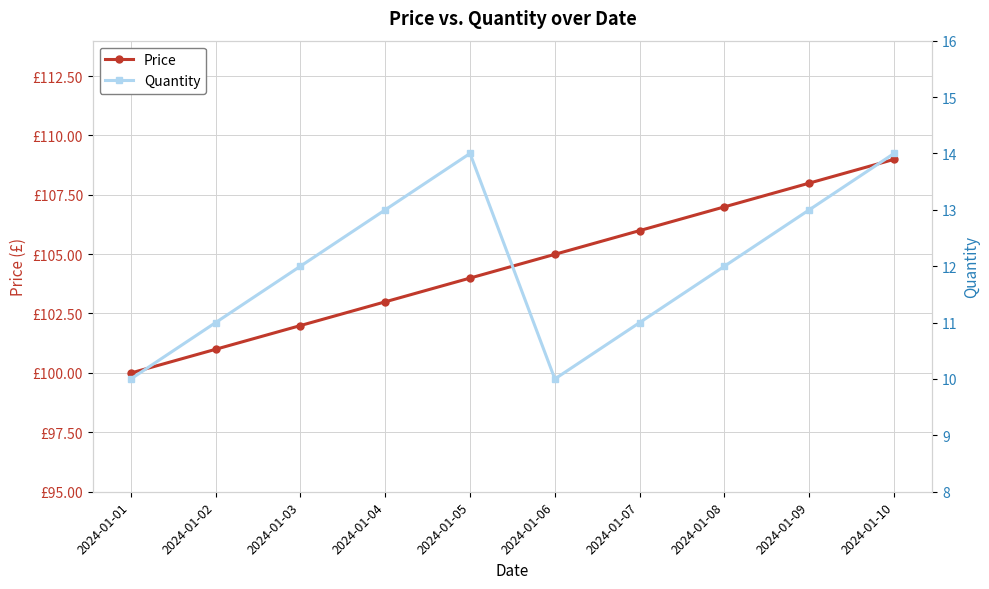

Count the Quantity values in the range 11 to 13.

6